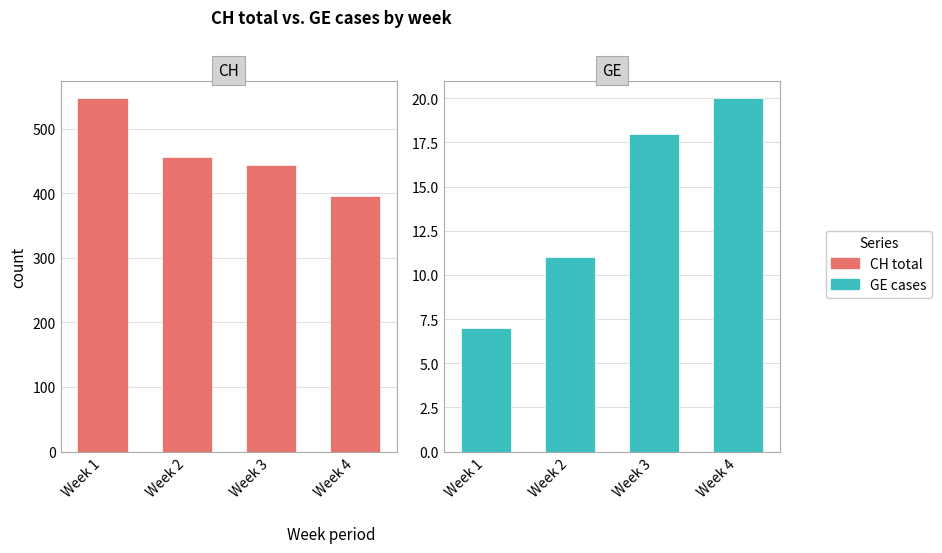

Which category has the highest value in the CH series?

Week 1